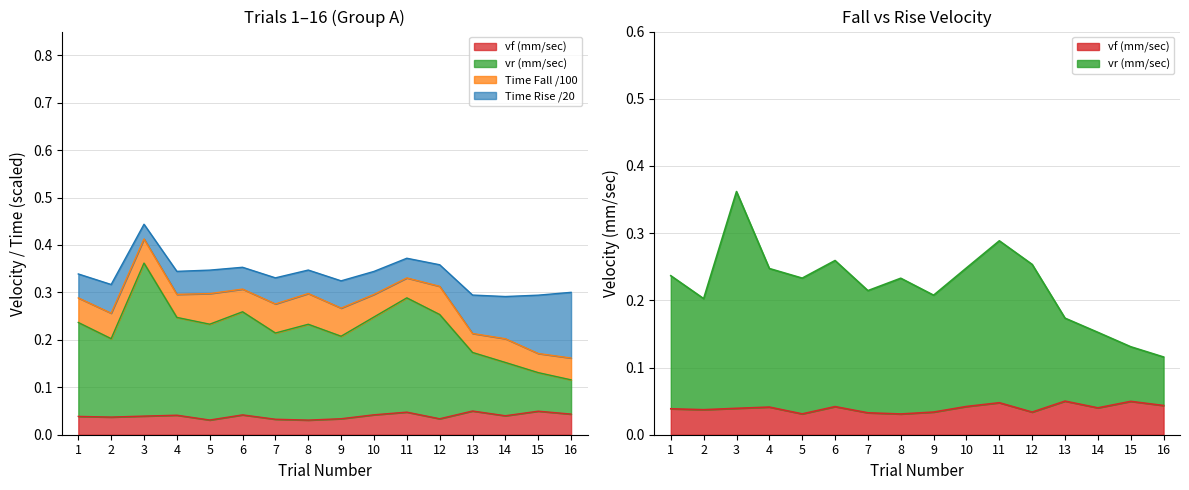

Which category has the highest value across all series?

3